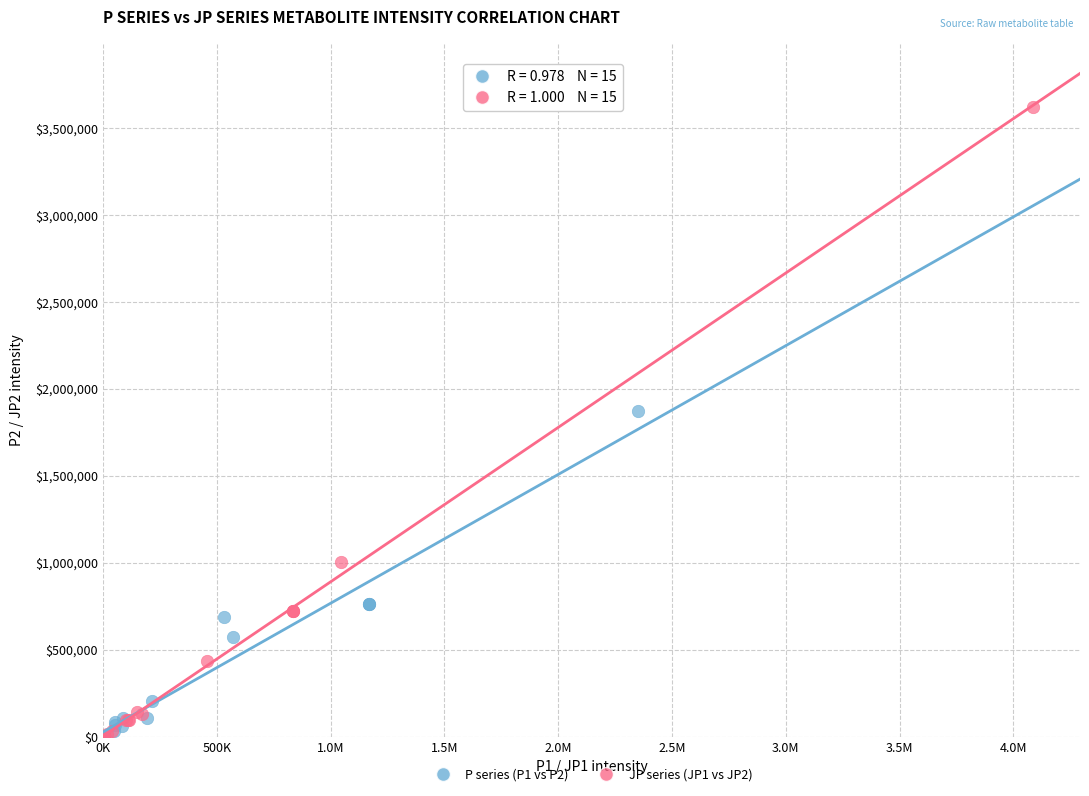

Which series has the widest spread of Y values?

JP series (JP1 vs JP2)